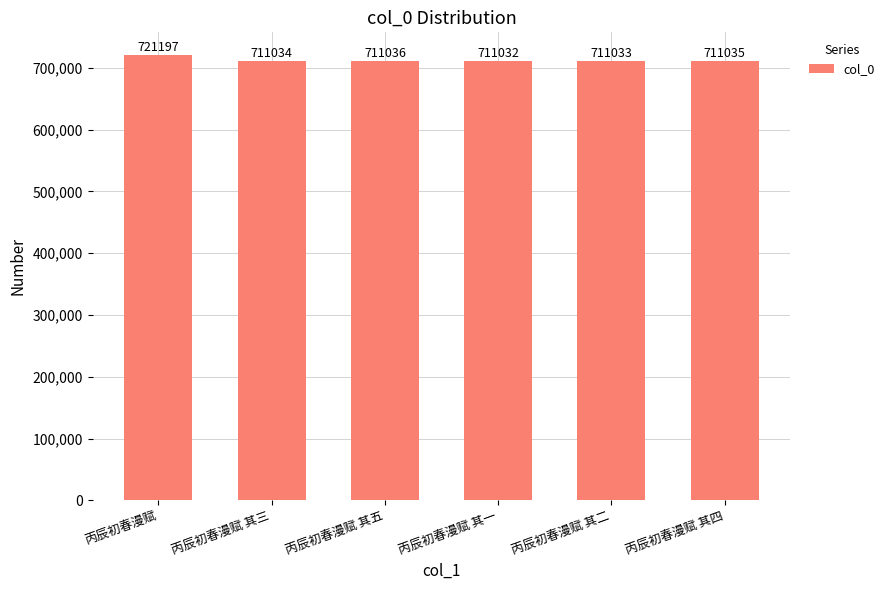

What is the difference between the second highest and second lowest values?

3